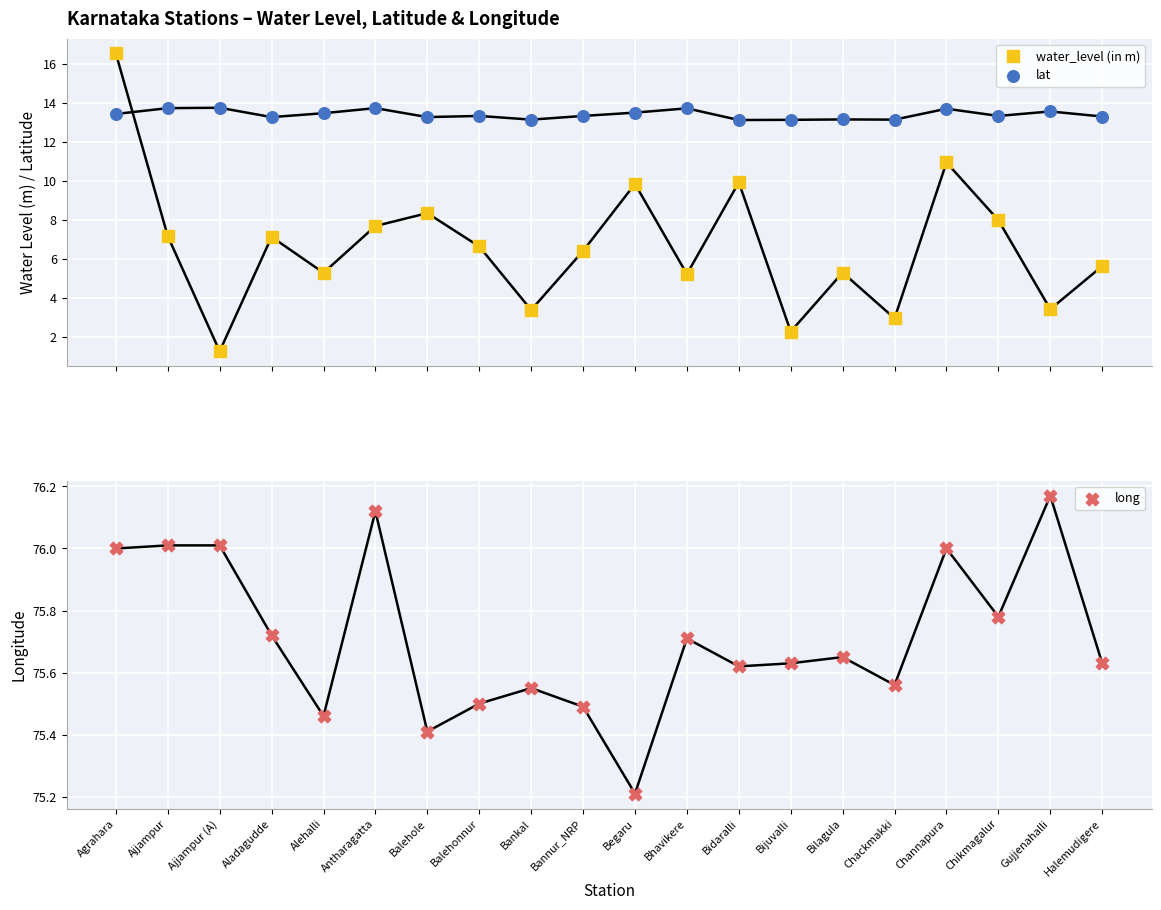

Which series has the largest total across all categories?

long